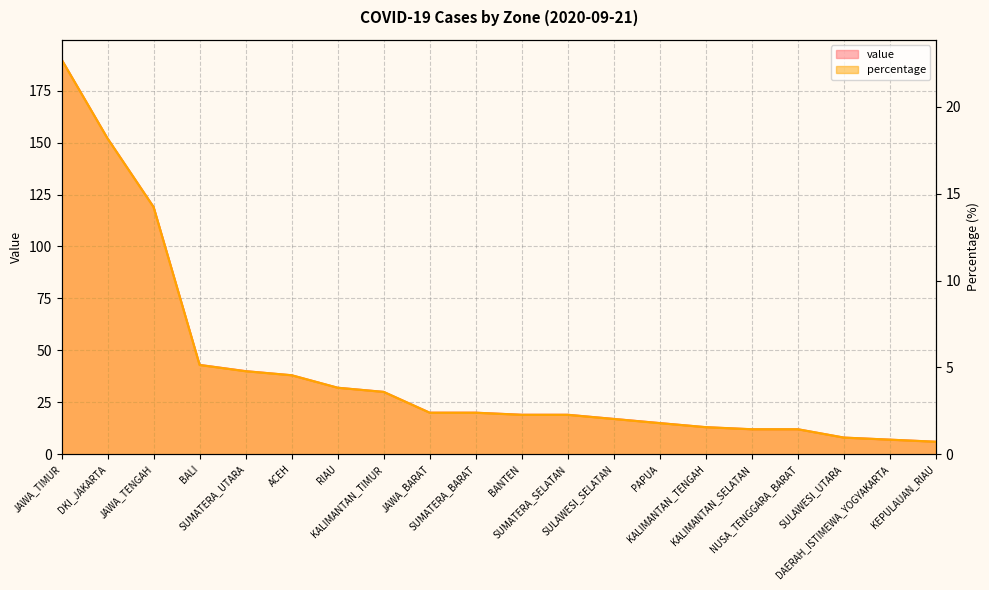

Which label corresponds to the smallest value in the chart?

KEPULAUAN_RIAU